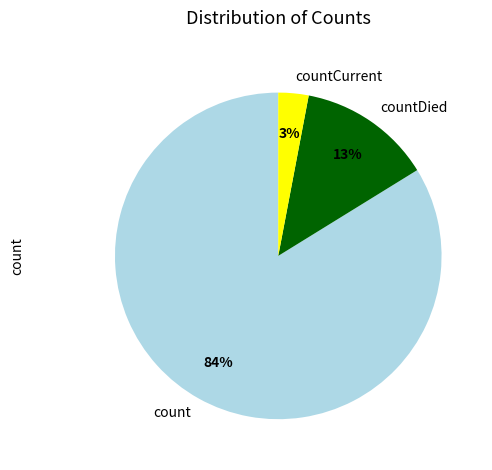

What is the largest slice in the pie chart?

count